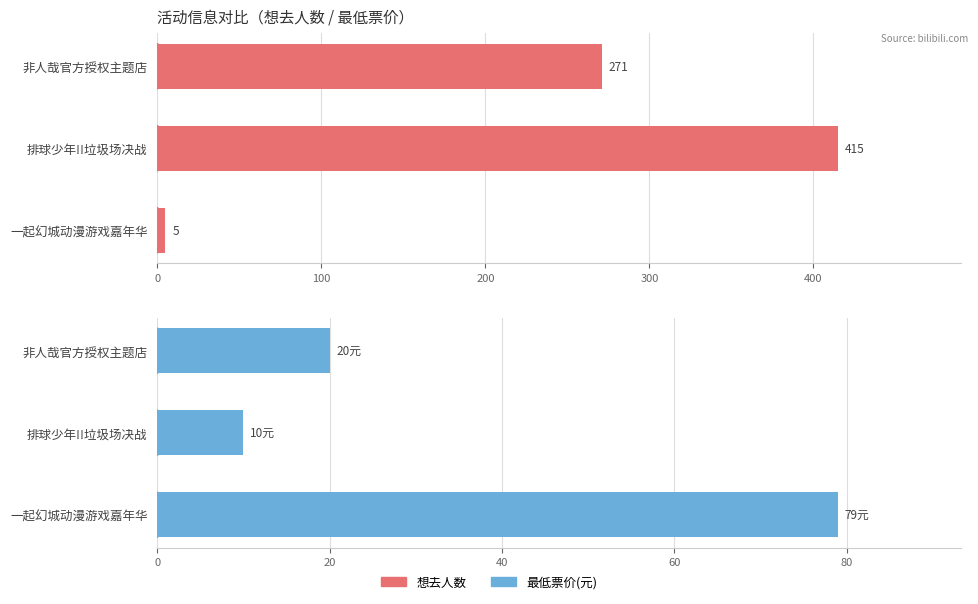

Which series reaches the maximum Y coordinate?

想去人数